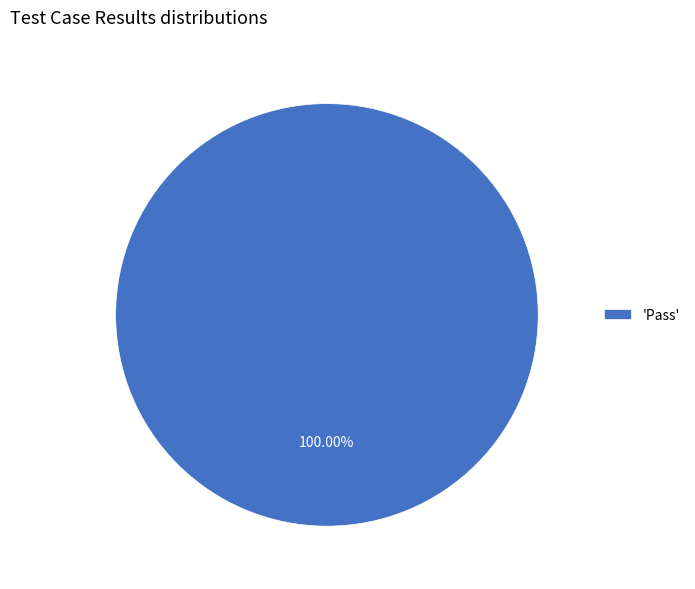

Which category accounts for the majority?

'Pass'